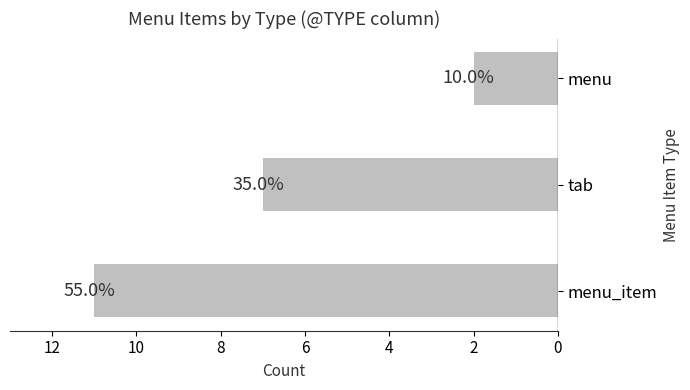

How many bars are there in total?

3